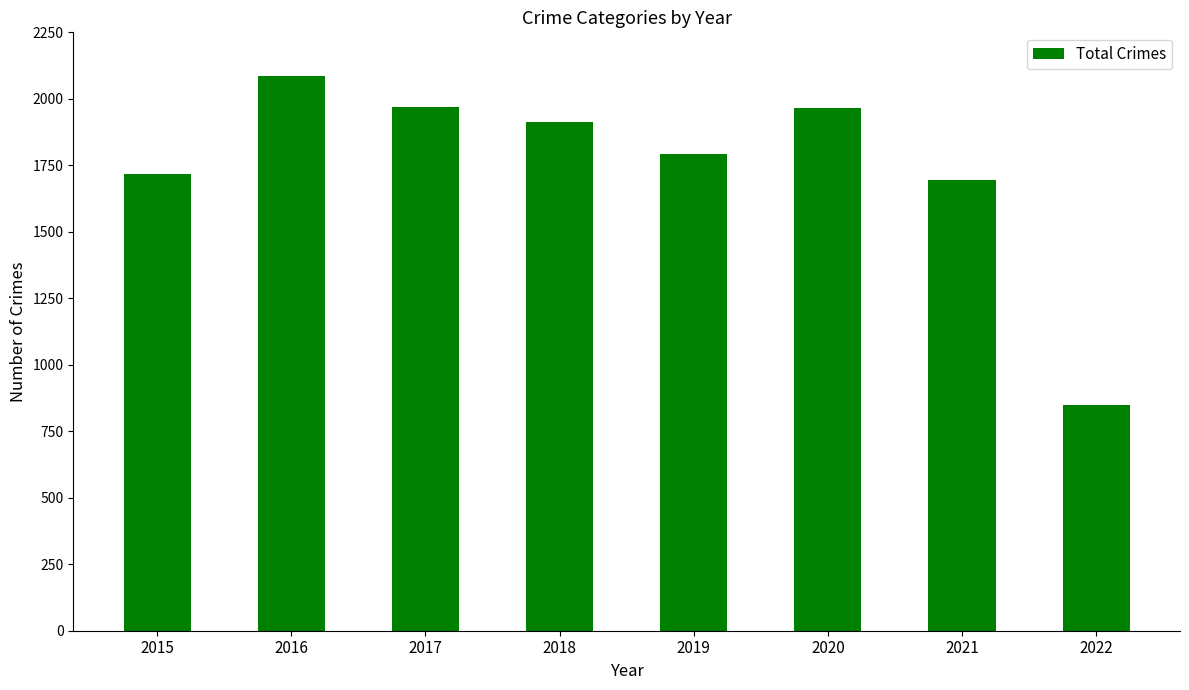

What is the smallest value displayed?

848